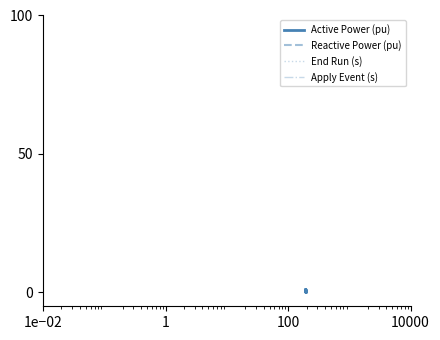

True or false: End Run (s) and Apply Event (s) intersect in this chart.

False